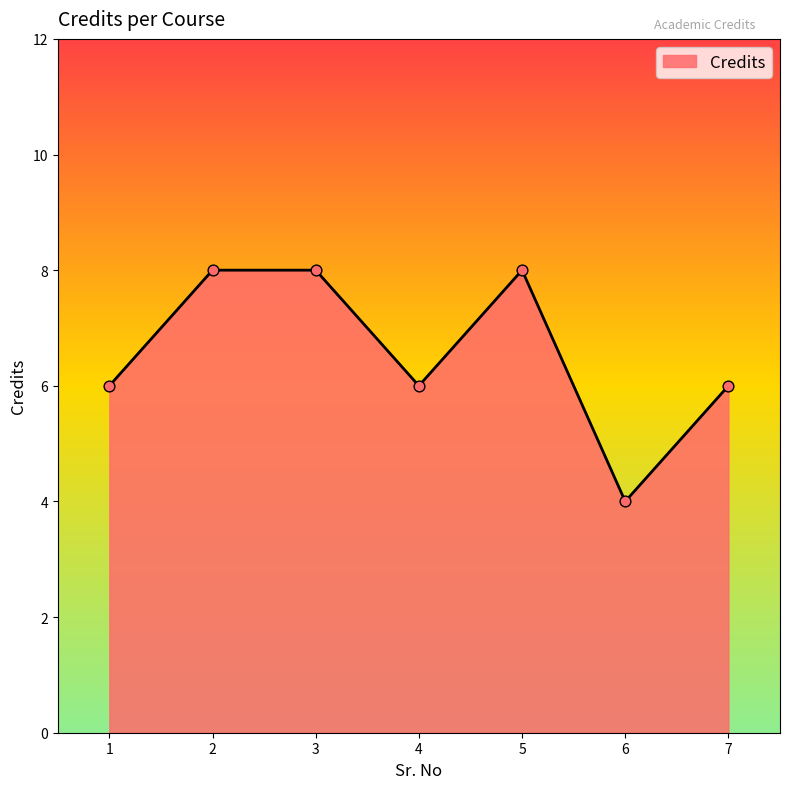

Between 2 and 7, which is larger?

2